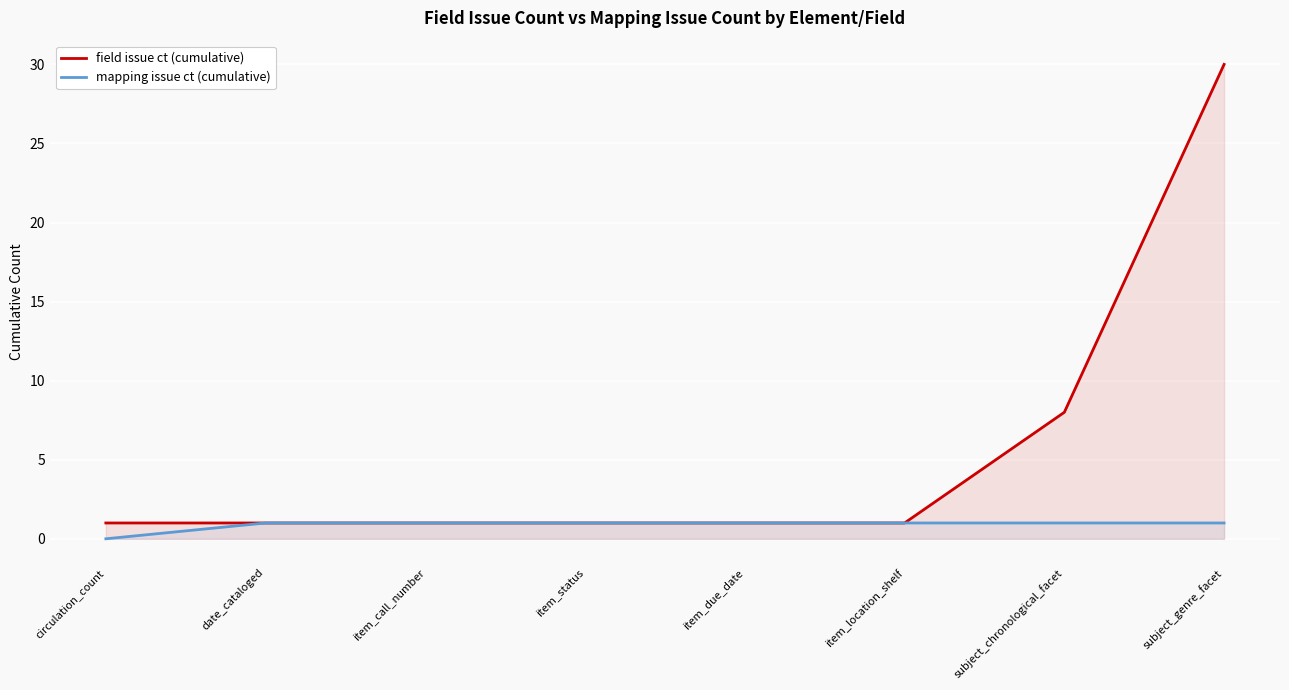

Reading right to left, extract all data points from this chart.

field issue ct (cumulative): 30	8	1	1	1	1	1	1
mapping issue ct (cumulative): 1	1	1	1	1	1	1	0